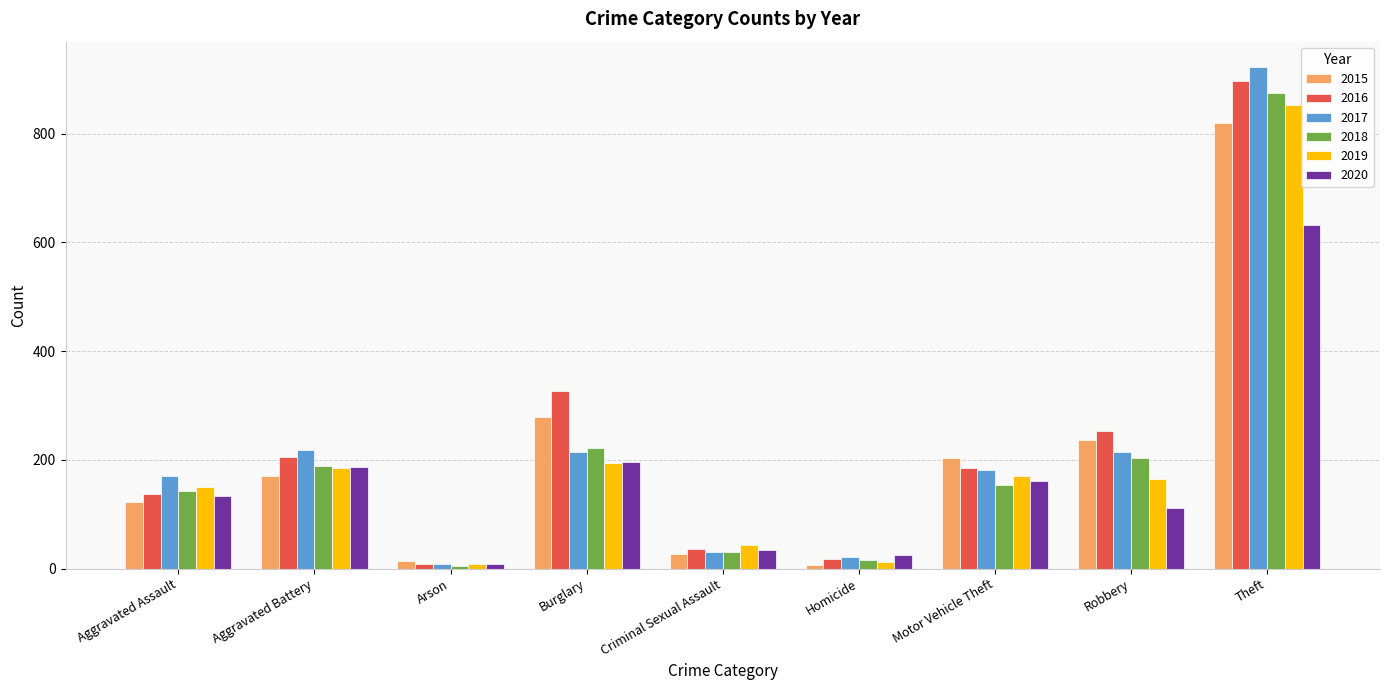

What is the value of the 2015 bar at the 4th from the left?

278